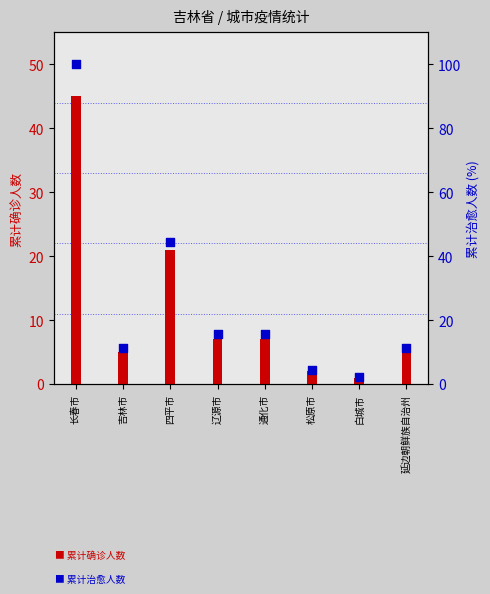

Which series reaches the minimum Y coordinate?

累计确诊人数